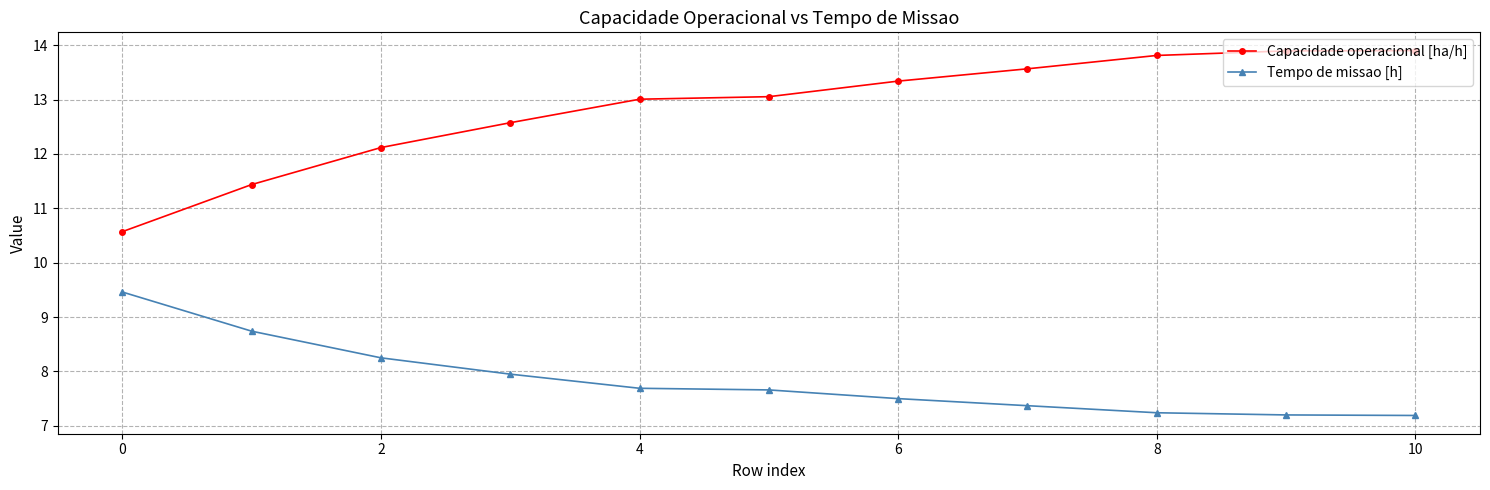

What is the difference between the maximum and second lowest values in the Capacidade operacional [ha/h] series?

2.5